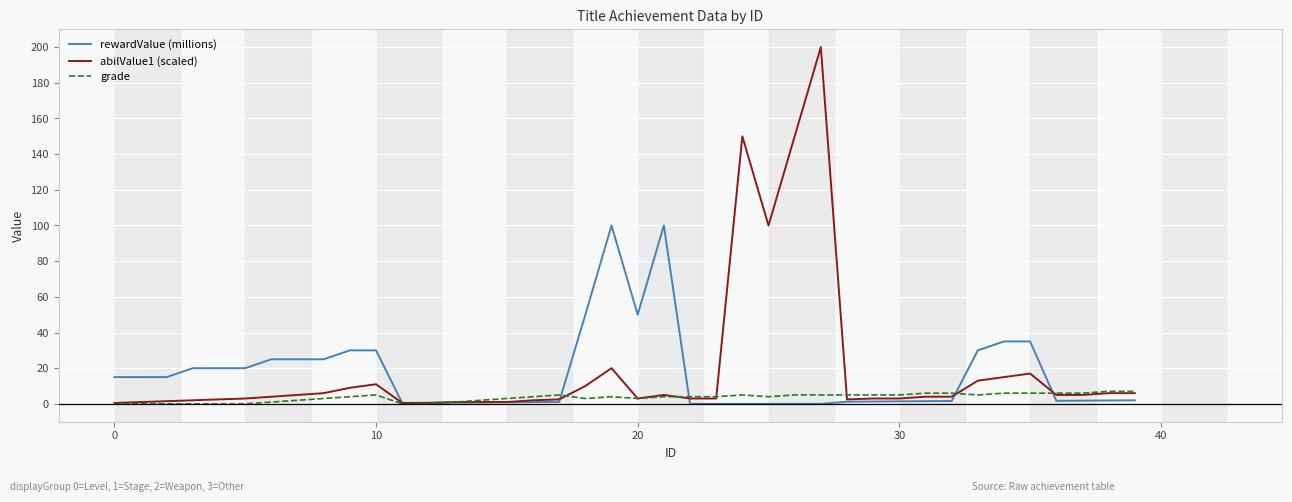

Does the chart display data point markers on the line(s)?

No